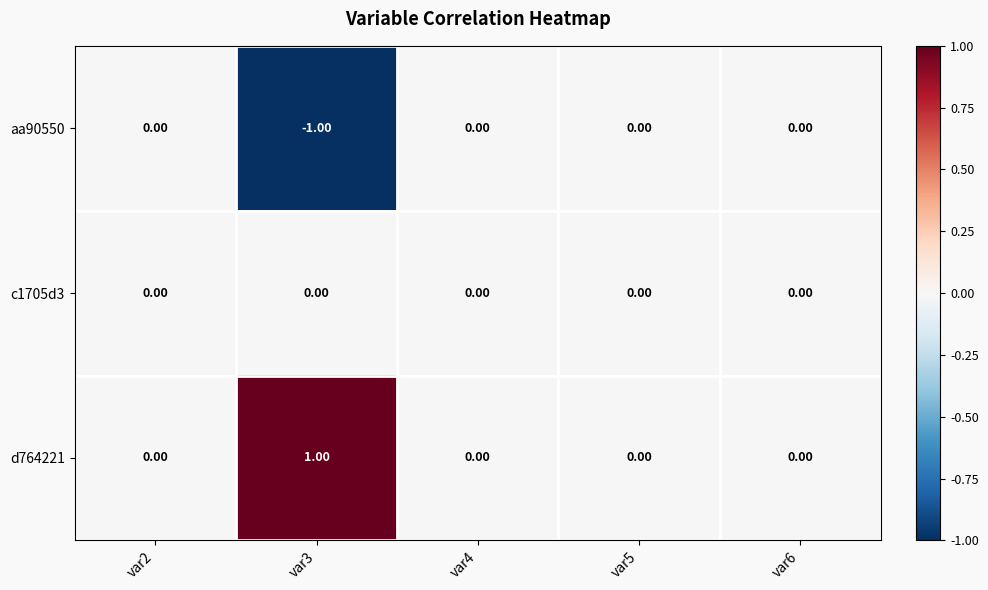

Rank the series by their average value, from lowest to highest.

aa90550, c1705d3, d764221